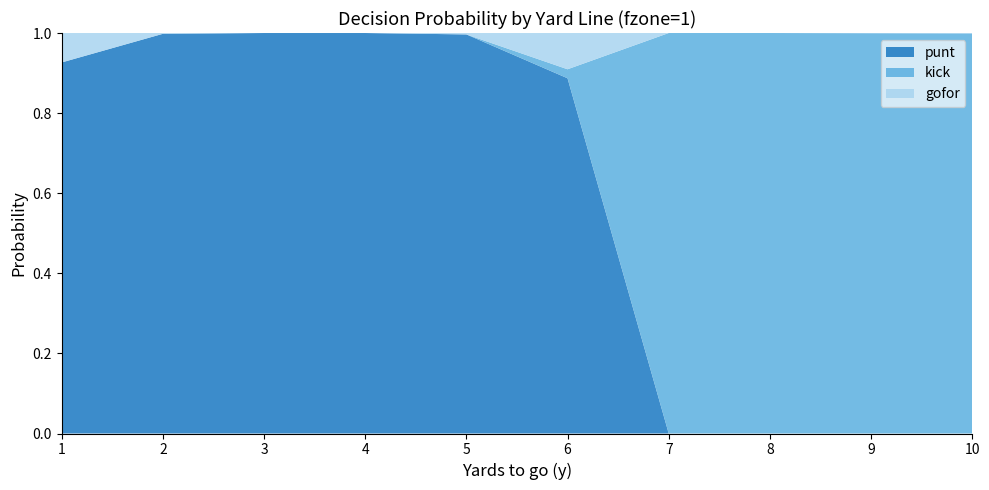

Reading left to right, what are all the values shown in this chart?

punt: 0.9	1.0	1.0	1.0	1.0	0.9	0.0	0.0	0.0	0.0
kick: 0.0	0.0	0.0	0.0	0.0	0.0	1.0	1.0	1.0	1.0
gofor: 0.1	0.0	0.0	0.0	0.0	0.1	0.0	0.0	0.0	0.0